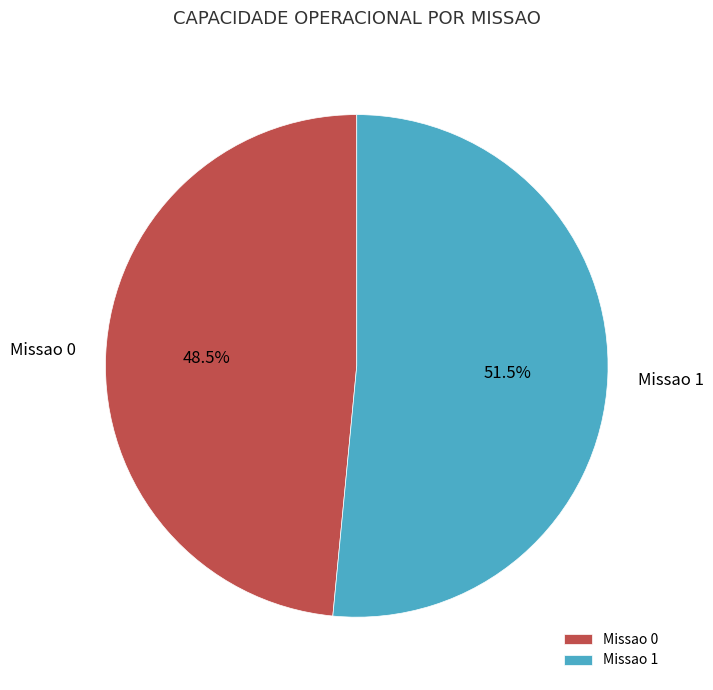

How many segments does this pie chart have?

2